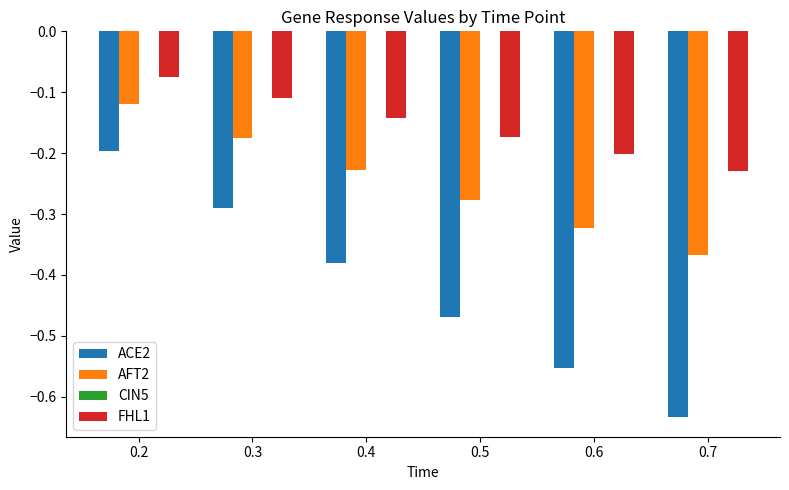

Between 0.3 and 0.4, which series saw the biggest shift?

ACE2